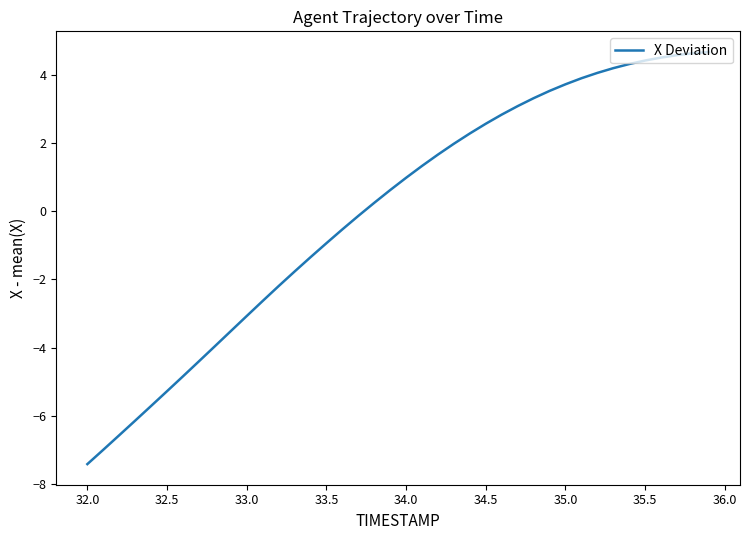

What is the greatest value displayed?

4.7